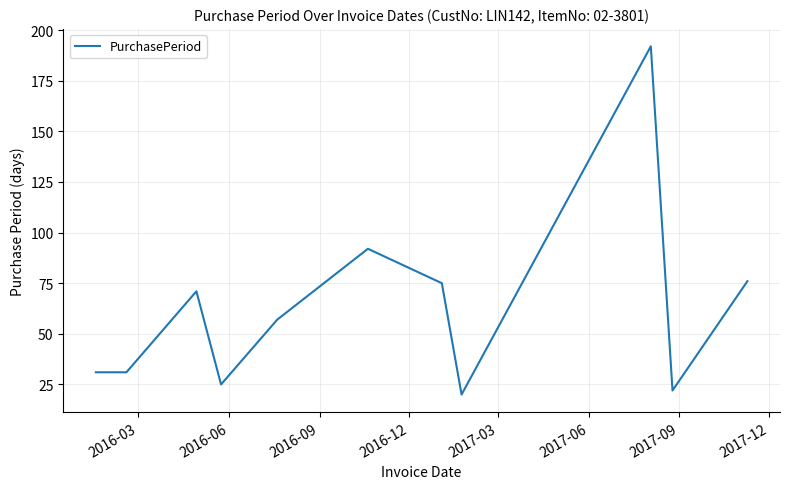

What is the smallest value displayed?

20